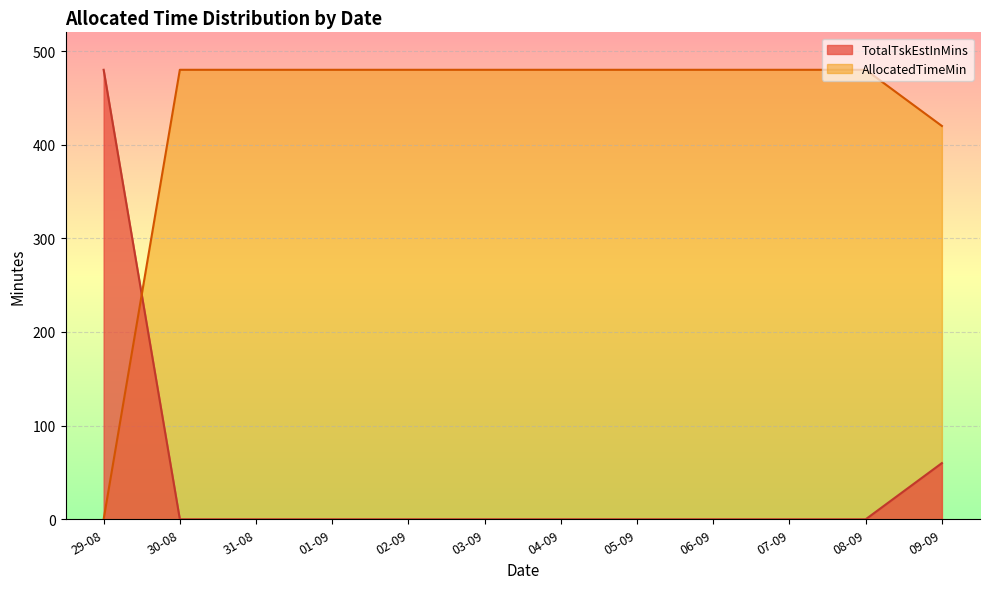

List the series in order of their overall mean, highest first.

AllocatedTimeMin, TotalTskEstInMins